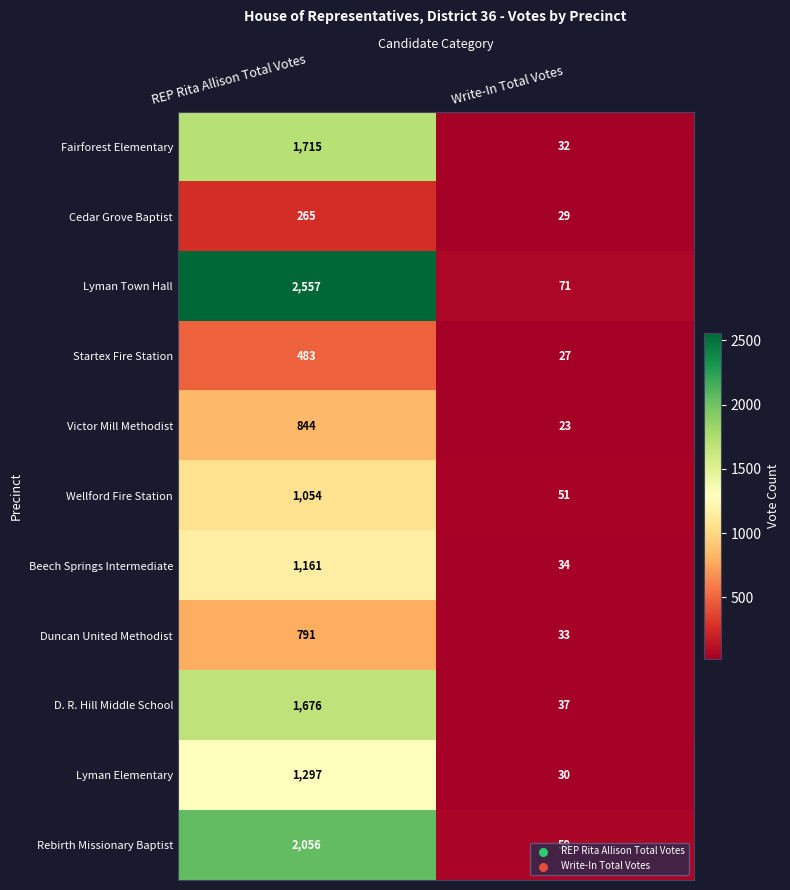

What is the difference between the maximum and minimum values in the Cedar Grove Baptist series?

236